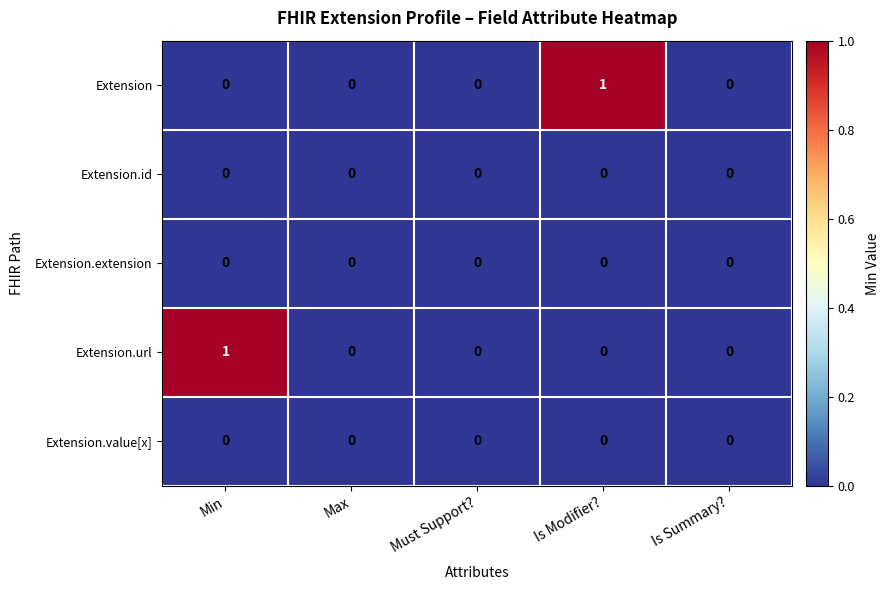

True or false: Extension.value[x] has a value of 0 at Min.

True